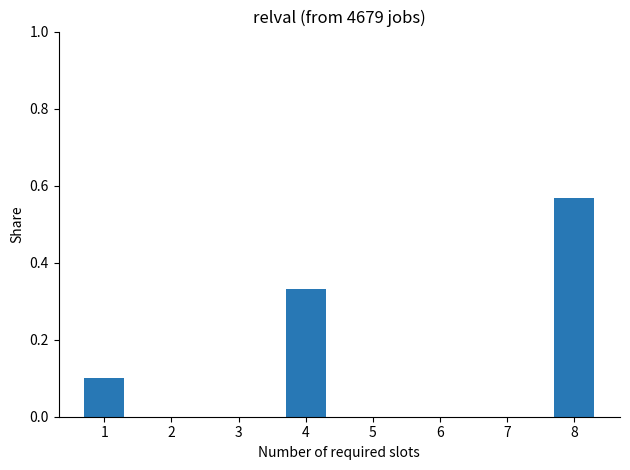

What is the difference between the values at 2 and 1?

0.1